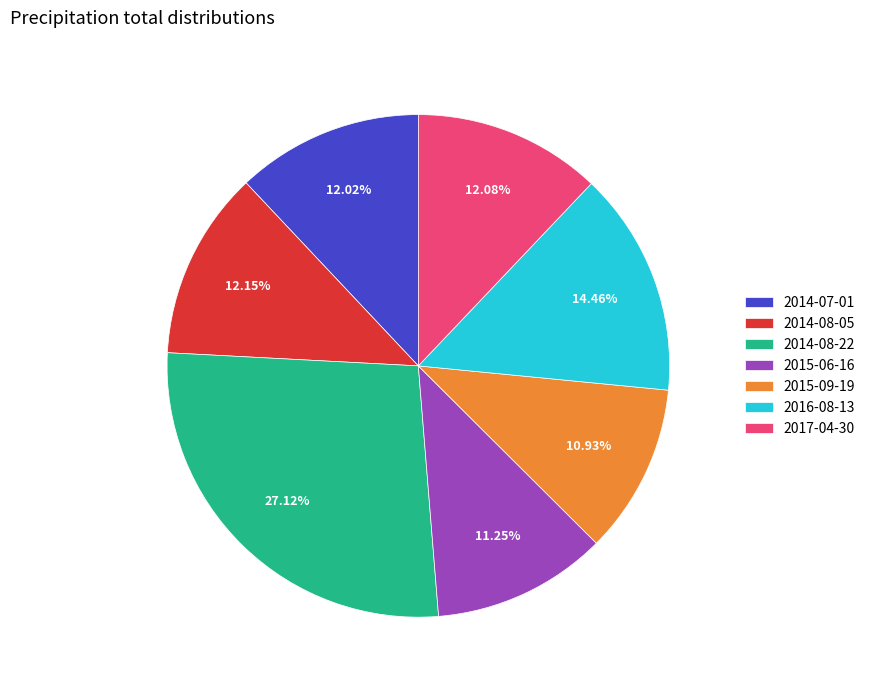

Which has a higher value, 2015-09-19 or 2014-08-22?

2014-08-22